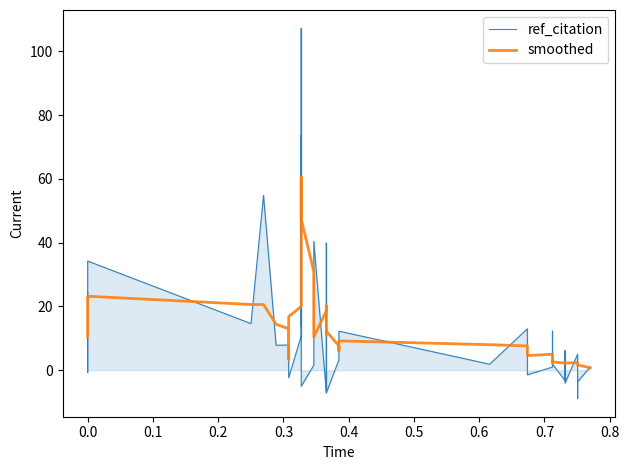

What are all the series names shown in the legend?

ref_citation, smoothed